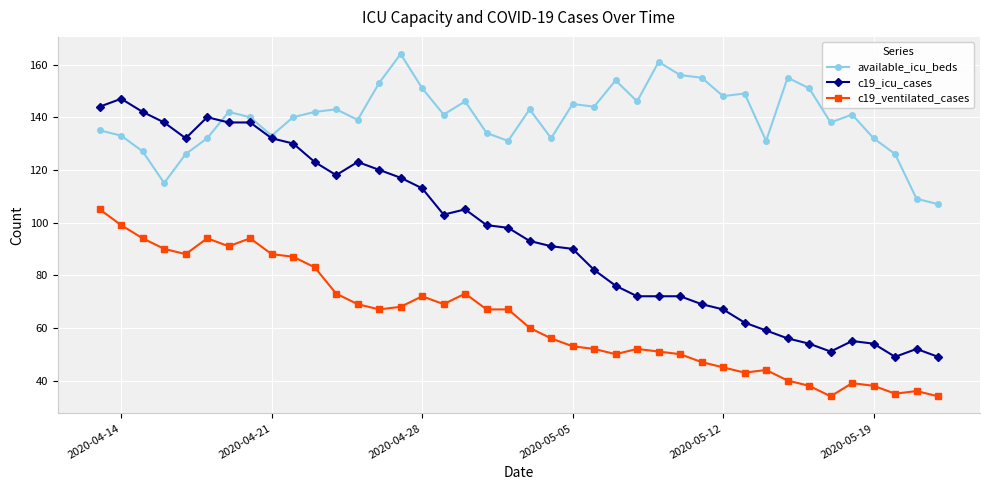

True or false: c19_icu_cases and c19_ventilated_cases intersect in this chart.

False